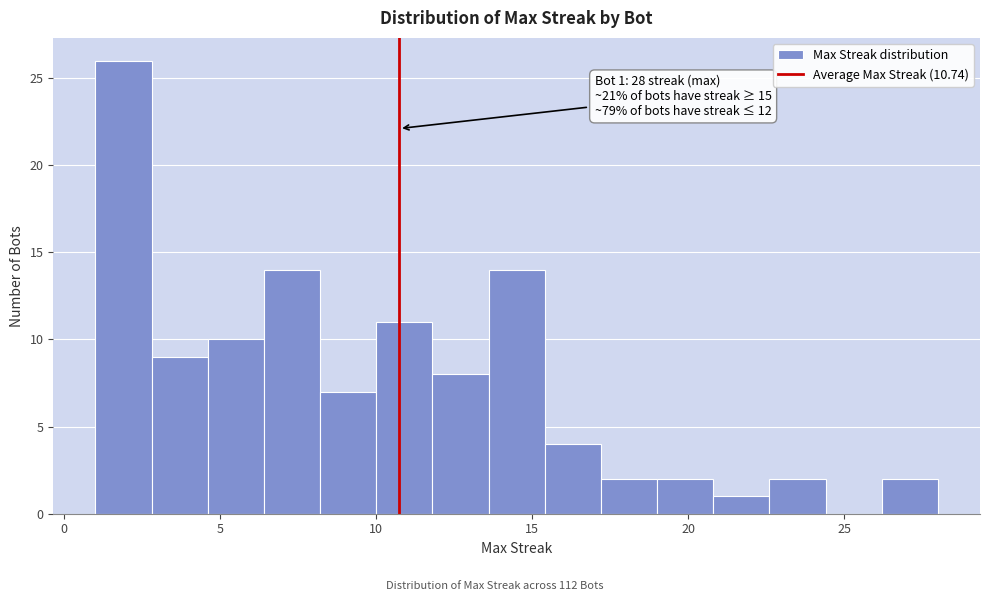

Read against the x-axis, roughly where is the centre of the tallest bar?

2.0